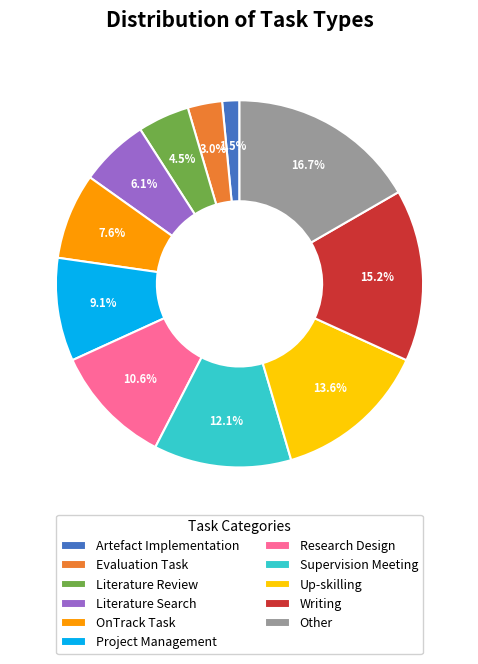

Does Up-skilling represent more than half of the total?

No